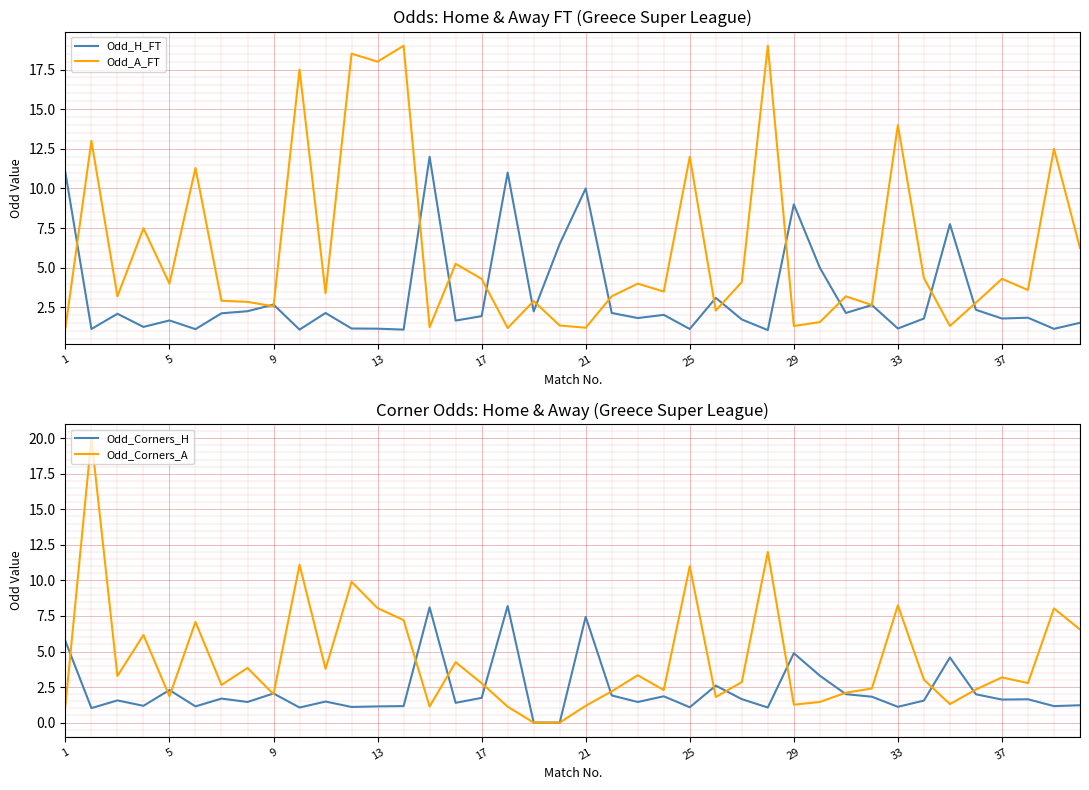

The Odd_Corners_H series shows 0.0 at 19. True or false?

True